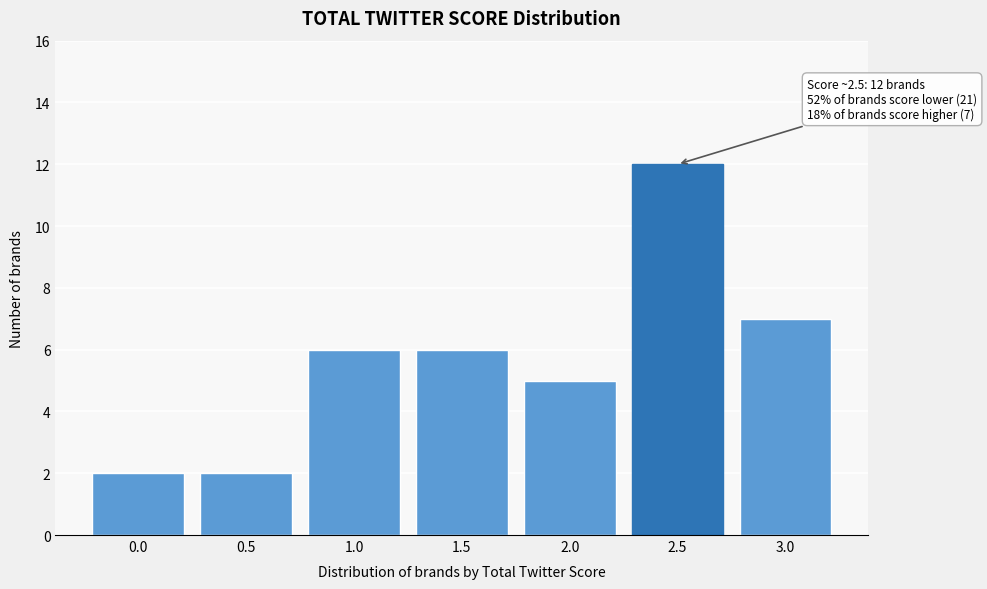

Reading left to right, transcribe all the data shown in this chart.

2	2	6	6	5	12	7